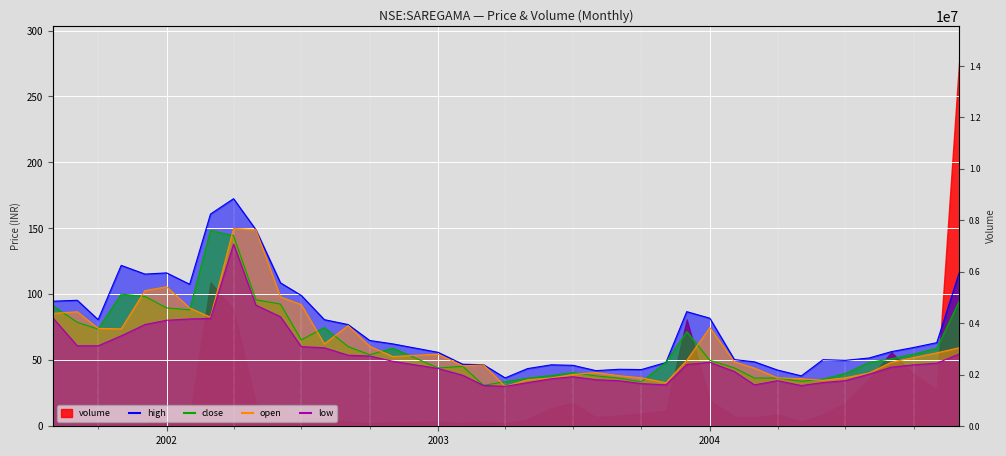

How many data points in open are less than 52?

19